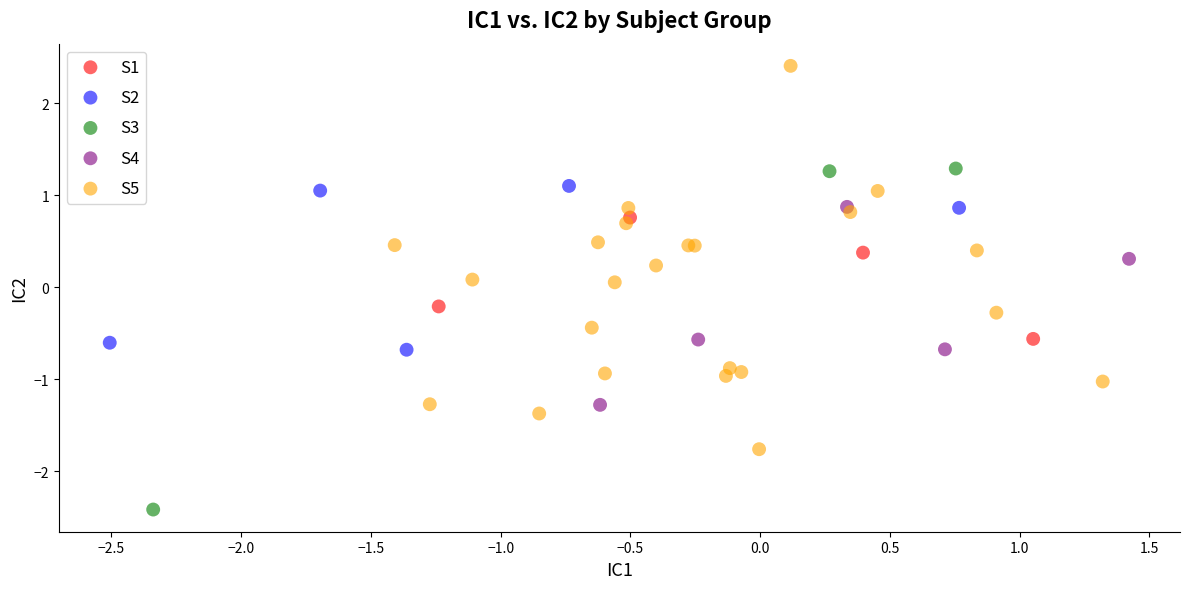

Which series has the widest spread of Y values?

S5